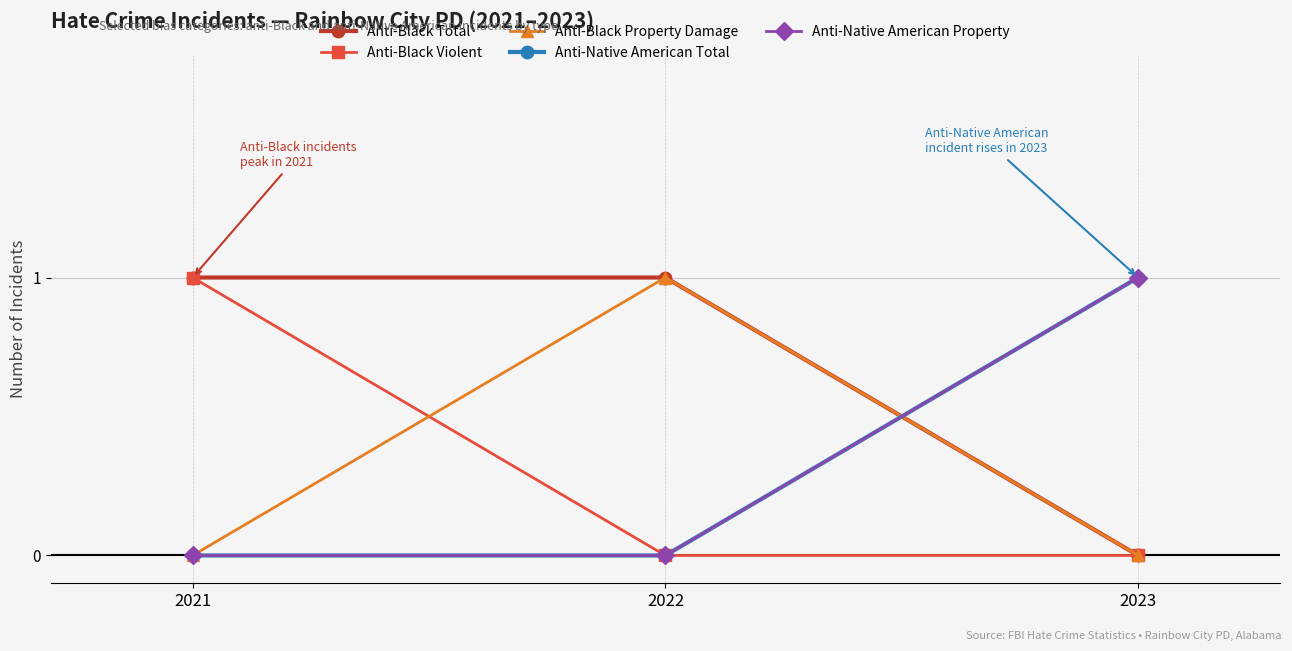

Reading left to right, what are all the values shown in this chart?

Anti-Black Total: 1	1	0
Anti-Black Violent: 1	0	0
Anti-Black Property Damage: 0	1	0
Anti-Native American Total: 0	0	1
Anti-Native American Property: 0	0	1